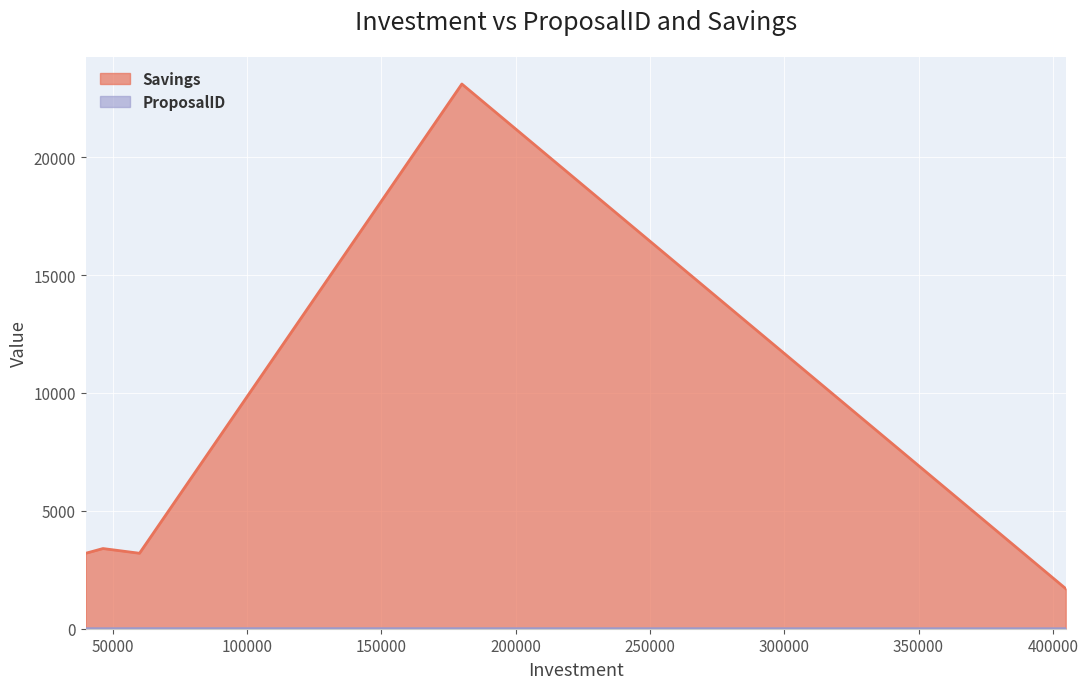

True or false: Savings and ProposalID intersect in this chart.

False